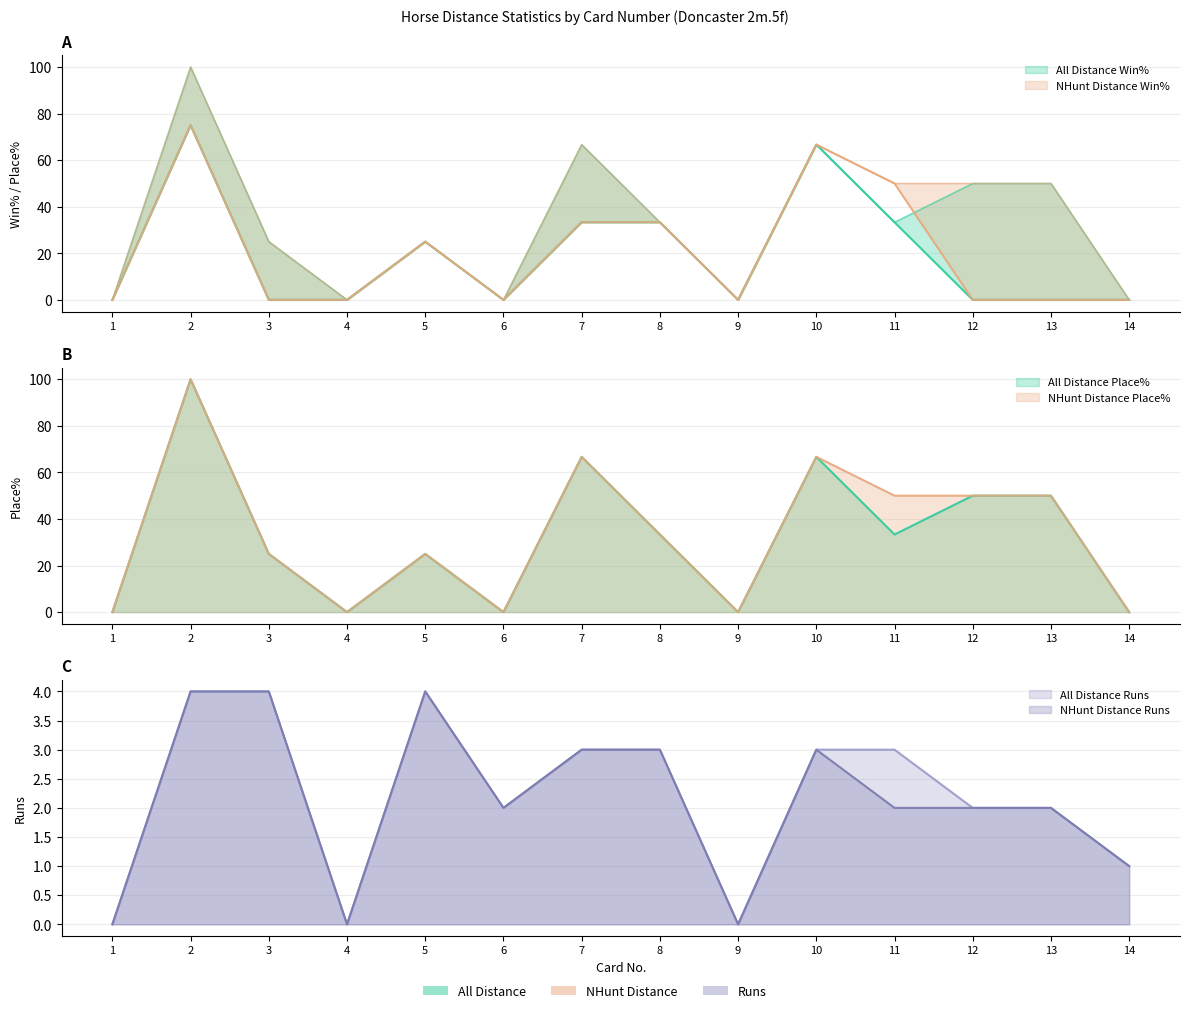

Reading left to right, list all the values displayed in this chart.

All Distance Win%: 1=0.0	2=75.0	3=0.0	4=0.0	5=25.0	6=0.0	7=33.3	8=33.3	9=0.0	10=66.7	11=33.3	12=0.0	13=0.0	14=0.0
All Distance Place%: 1=0.0	2=100.0	3=25.0	4=0.0	5=25.0	6=0.0	7=66.7	8=33.3	9=0.0	10=66.7	11=33.3	12=50.0	13=50.0	14=0.0
NHunt Distance Win%: 1=0.0	2=75.0	3=0.0	4=0.0	5=25.0	6=0.0	7=33.3	8=33.3	9=0.0	10=66.7	11=50.0	12=0.0	13=0.0	14=0.0
NHunt Distance Place%: 1=0.0	2=100.0	3=25.0	4=0.0	5=25.0	6=0.0	7=66.7	8=33.3	9=0.0	10=66.7	11=50.0	12=50.0	13=50.0	14=0.0
All Distance Runs: 1=0.0	2=4.0	3=4.0	4=0.0	5=4.0	6=2.0	7=3.0	8=3.0	9=0.0	10=3.0	11=3.0	12=2.0	13=2.0	14=1.0
NHunt Distance Runs: 1=0.0	2=4.0	3=4.0	4=0.0	5=4.0	6=2.0	7=3.0	8=3.0	9=0.0	10=3.0	11=2.0	12=2.0	13=2.0	14=1.0